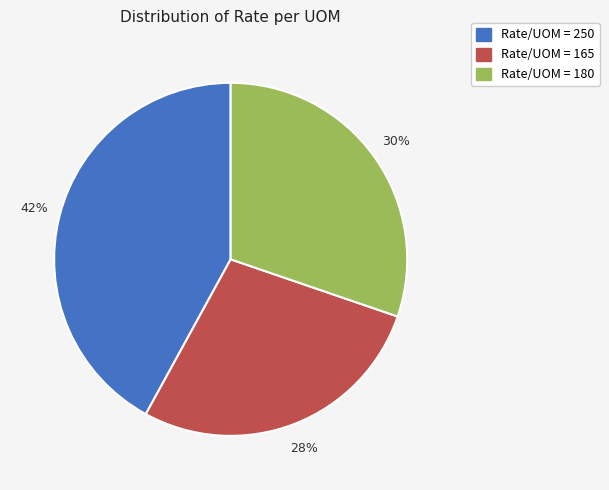

Is there a majority slice in this chart?

No